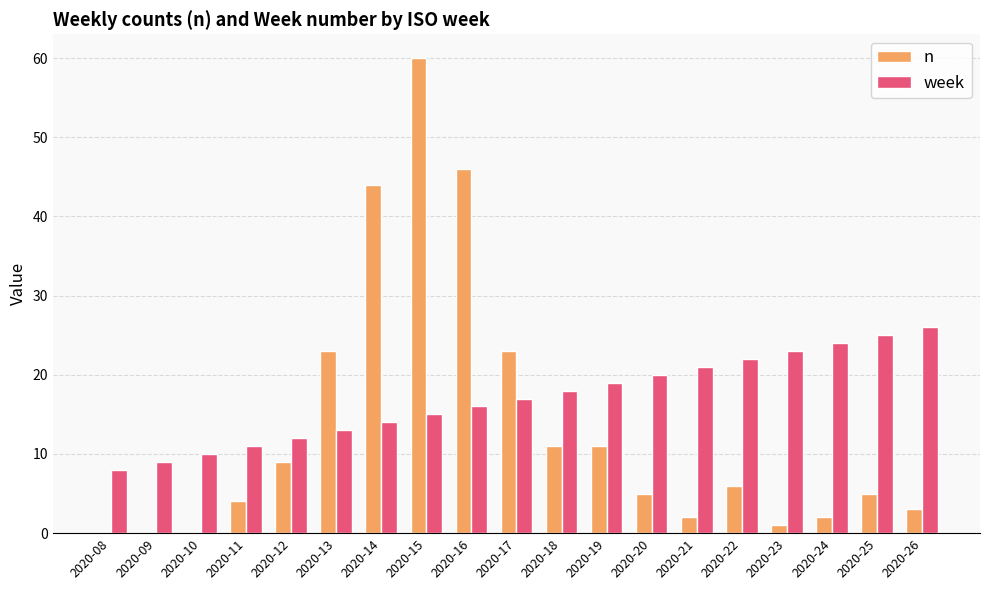

Is it true that week equals 6 at 2020-09?

False